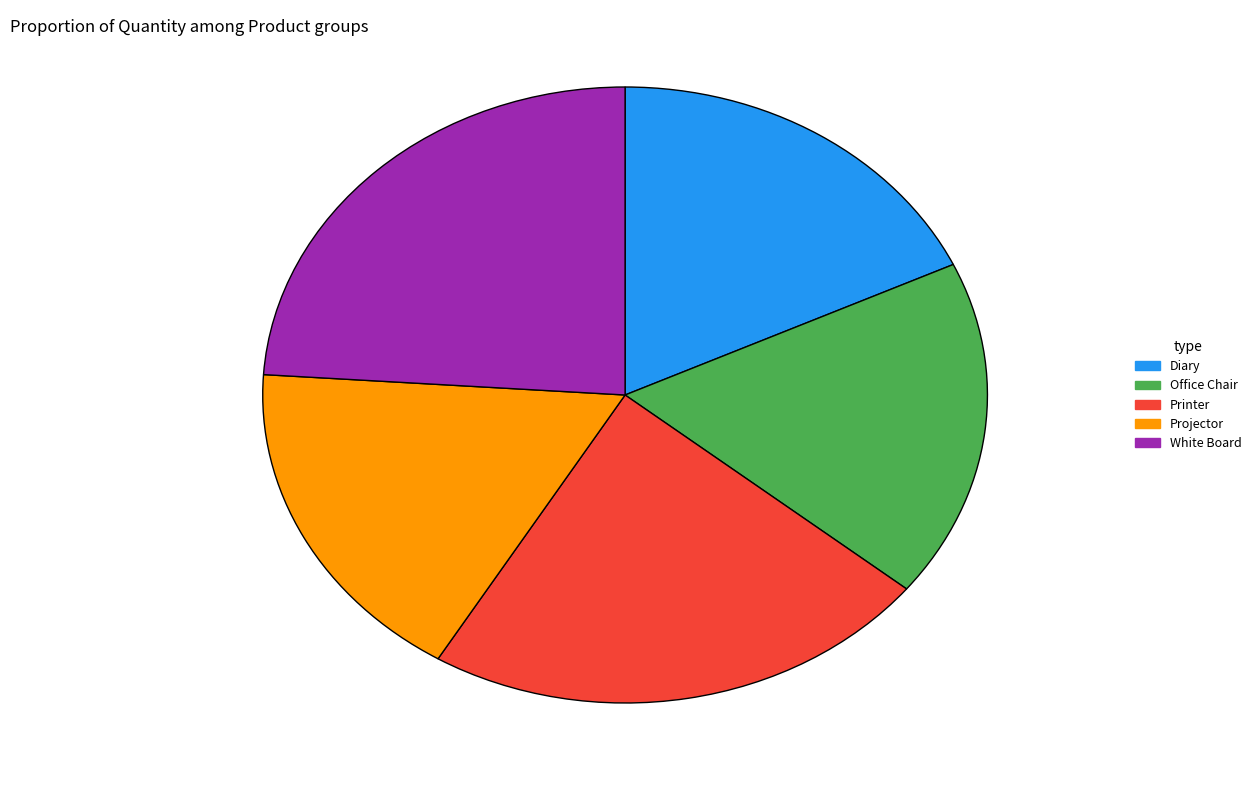

What is the largest slice in the pie chart?

White Board